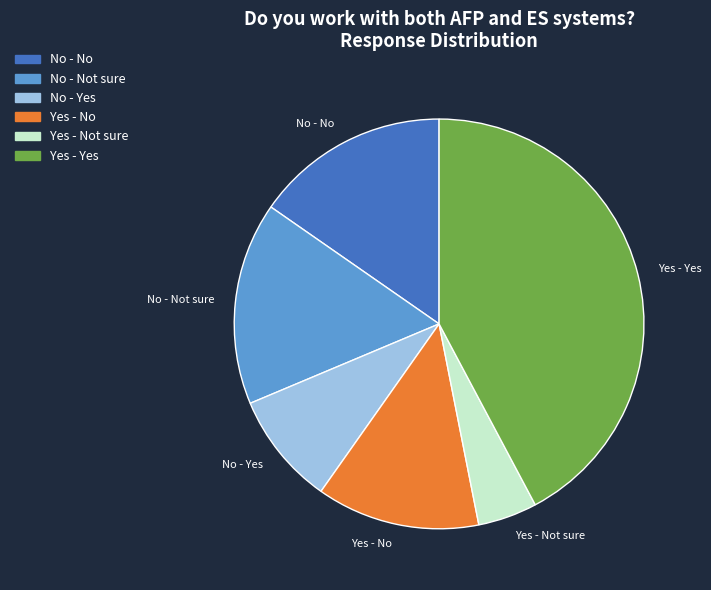

Rank the categories by value from highest to lowest.

Yes - Yes, No - Not sure, No - No, Yes - No, No - Yes, Yes - Not sure